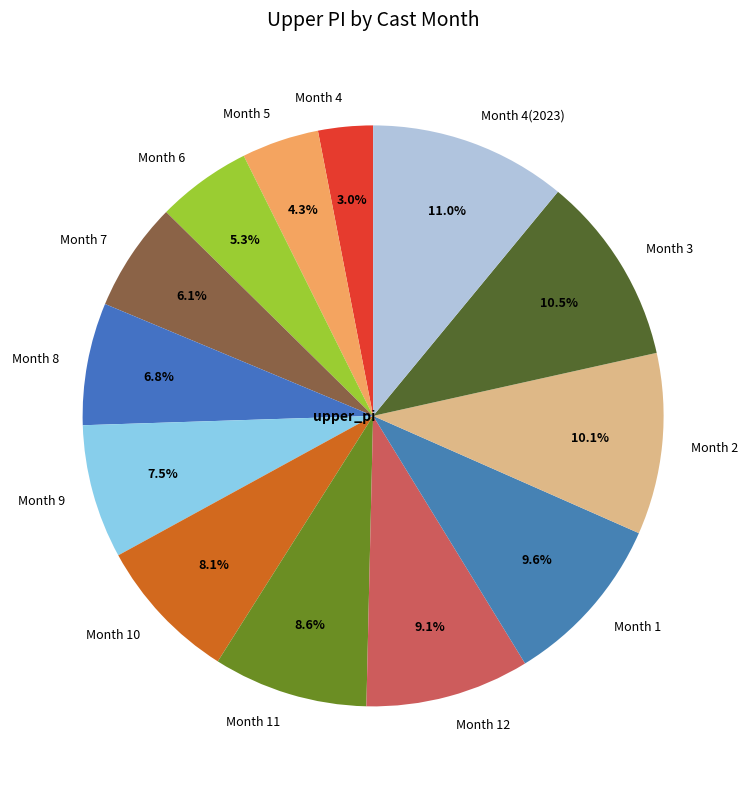

How many slices are in this pie chart?

13